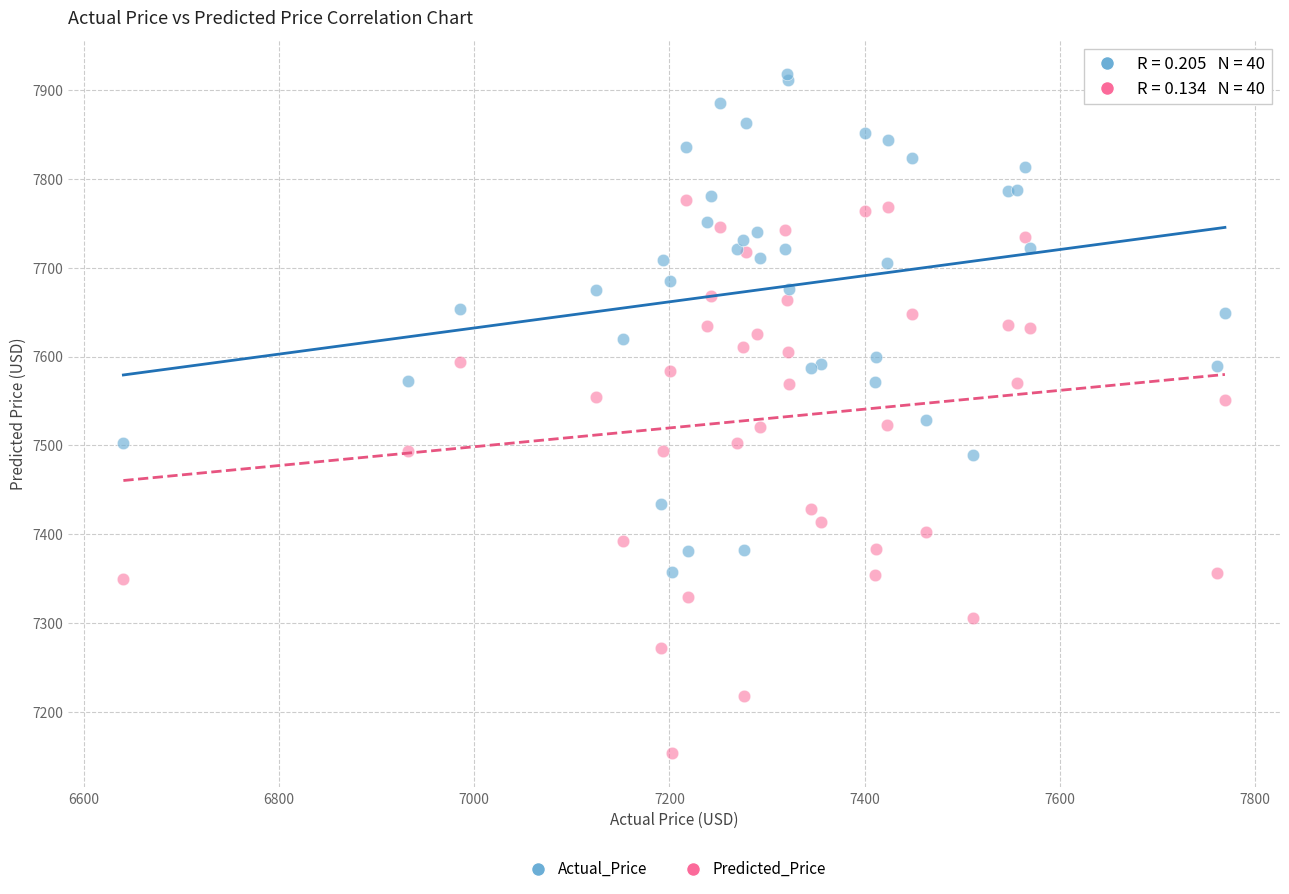

What is the X range (max minus min) for the scatter plot?

1128.7